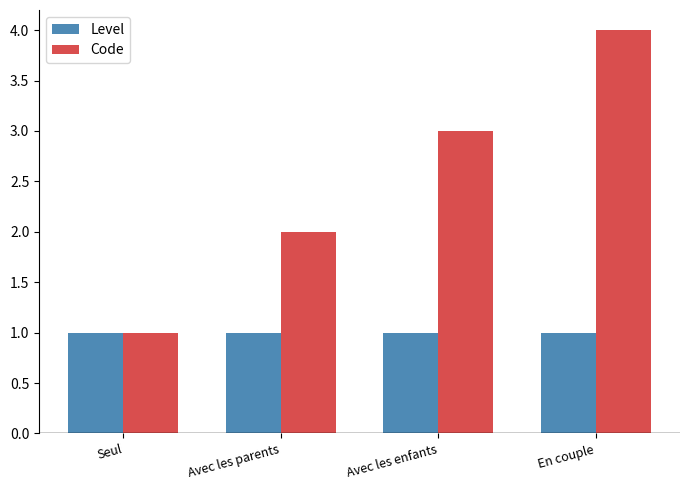

Reading left to right, list all the values displayed in this chart.

Level: 1	1	1	1
Code: 1	2	3	4